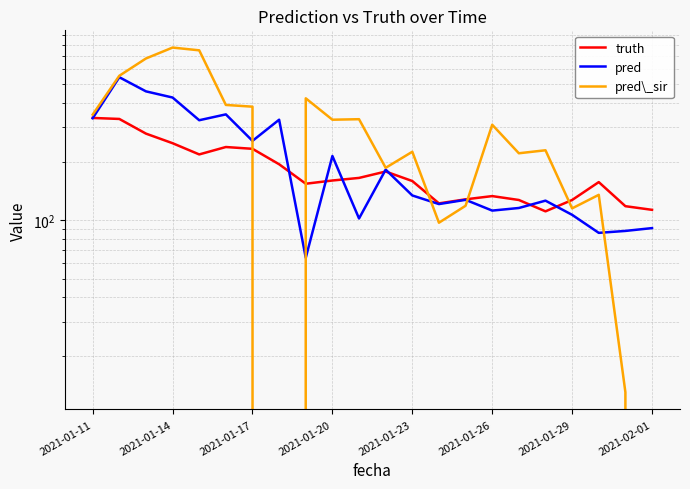

True or false: pred has more than 1 points higher than both neighbors.

True